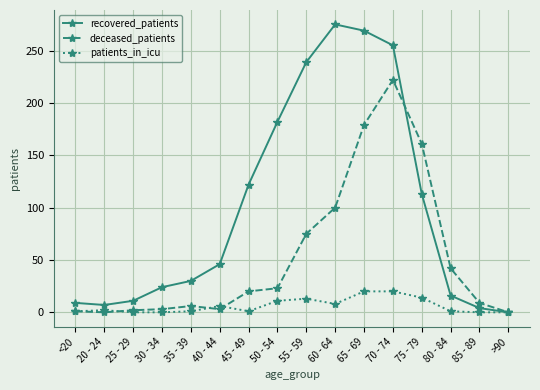

How many series are shown in this chart?

3